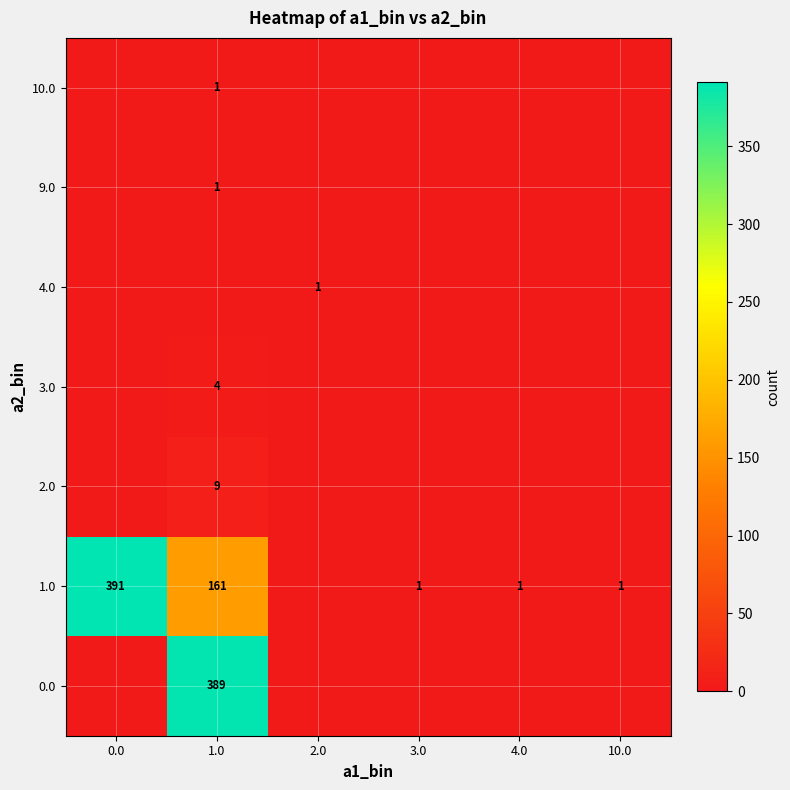

The 1.0 series shows 1 at 10.0. True or false?

True